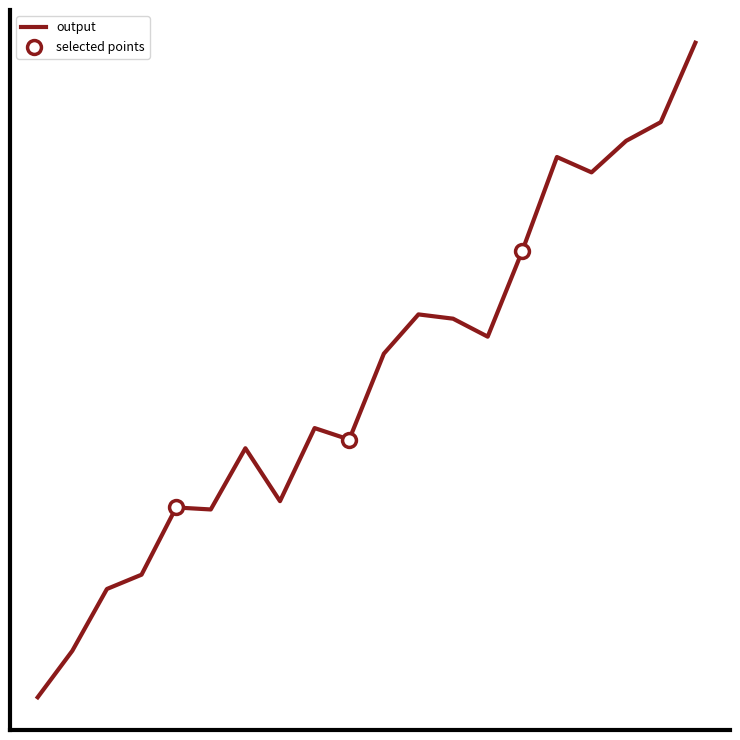

Is this an area chart (filled region under the line)?

No